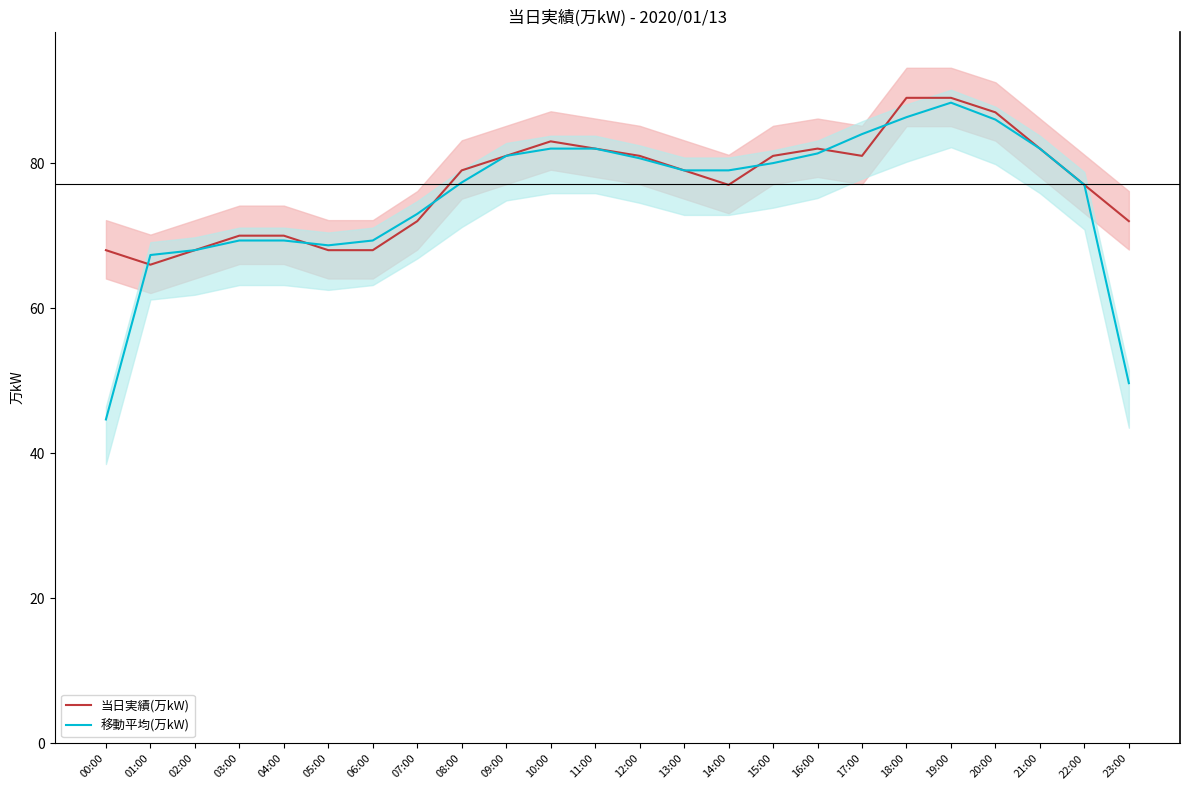

Reading left to right, transcribe all the data shown in this chart.

当日実績(万kW): 68.0	66.0	68.0	70.0	70.0	68.0	68.0	72.0	79.0	81.0	83.0	82.0	81.0	79.0	77.0	81.0	82.0	81.0	89.0	89.0	87.0	82.0	77.0	72.0
移動平均(万kW): 44.7	67.3	68.0	69.3	69.3	68.7	69.3	73.0	77.3	81.0	82.0	82.0	80.7	79.0	79.0	80.0	81.3	84.0	86.3	88.3	86.0	82.0	77.0	49.7